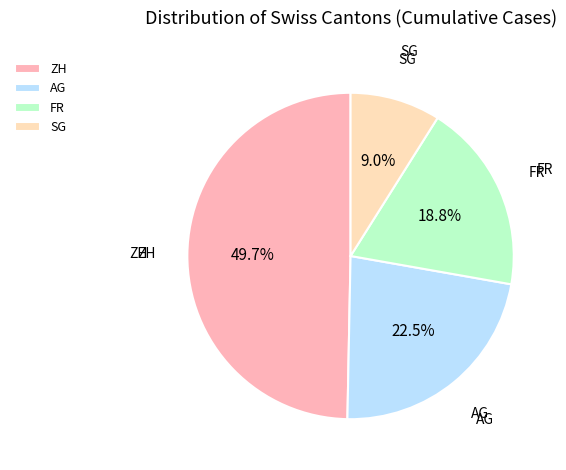

Is there a majority slice in this chart?

No